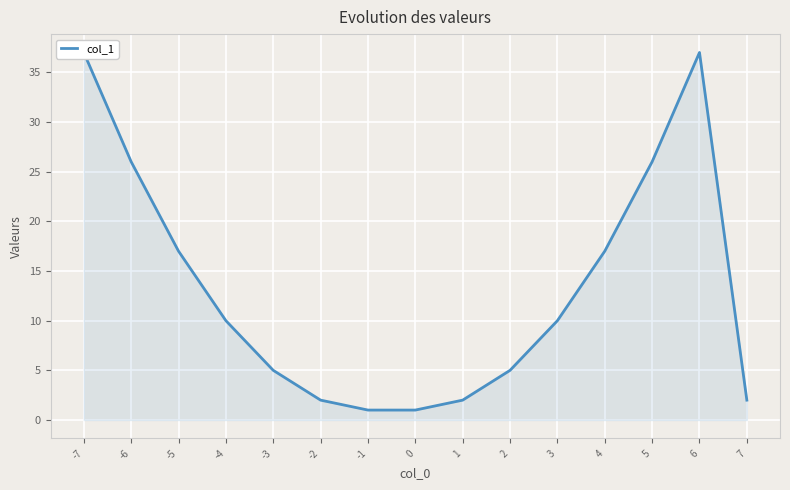

What is the change in value from -7 to -2?

-35